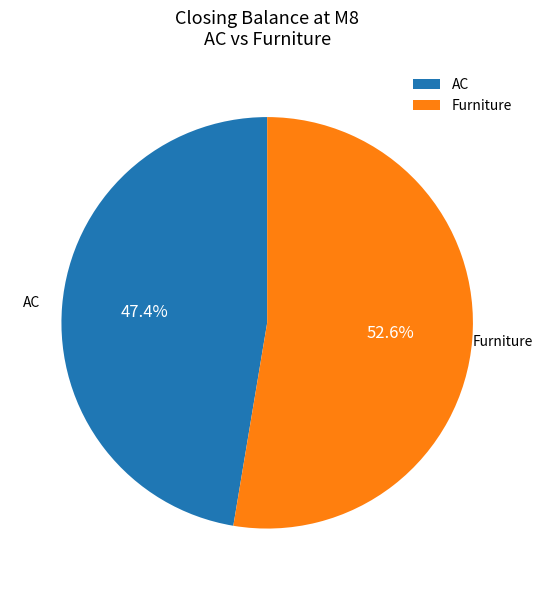

To the nearest percent, what is the combined percentage of Furniture and AC?

100%